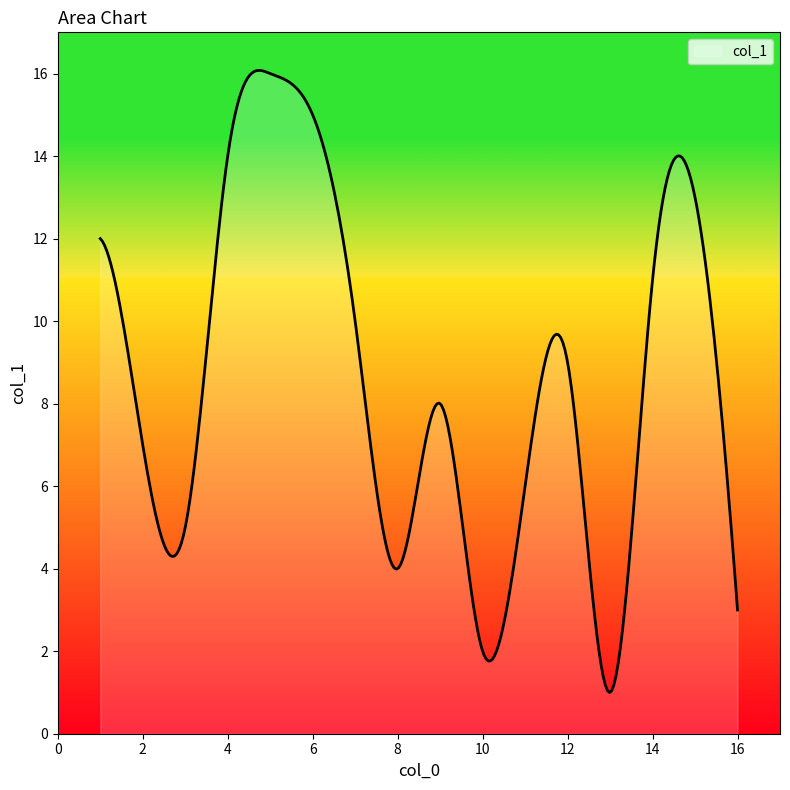

What is the difference between the maximum and minimum values?

15.1